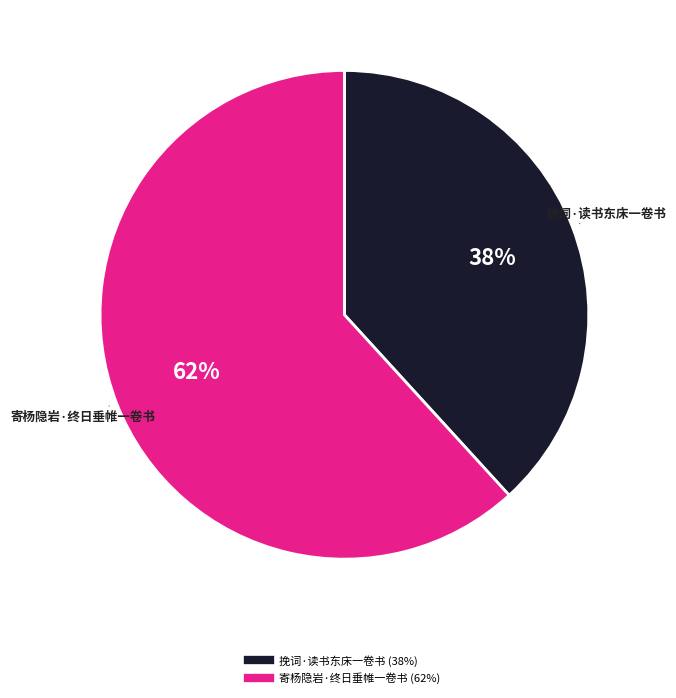

Which has a higher value, 挽词·读书东床一卷书 or 寄杨隐岩·终日垂帷一卷书?

寄杨隐岩·终日垂帷一卷书